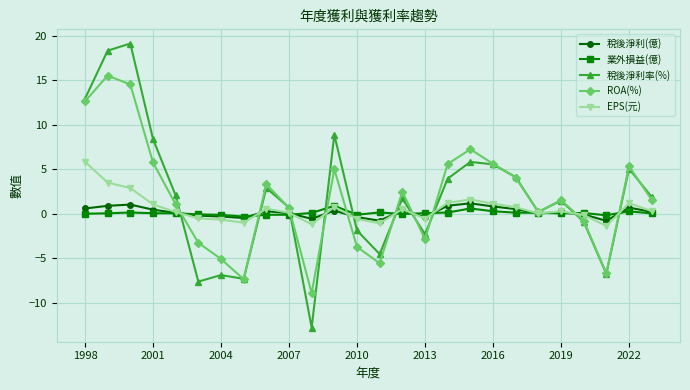

Which series has the largest range (max minus min)?

稅後淨利率(%)